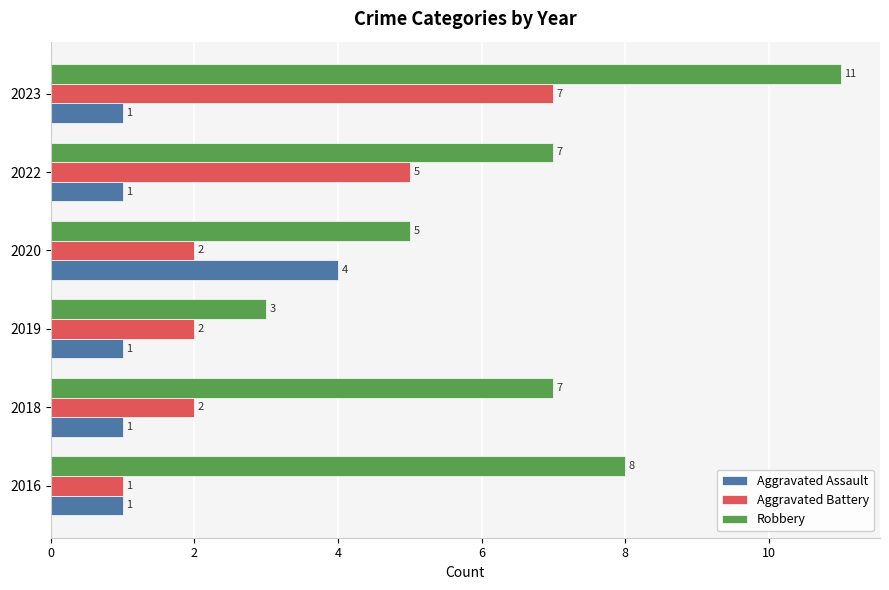

Which series has the largest total across all categories?

Robbery